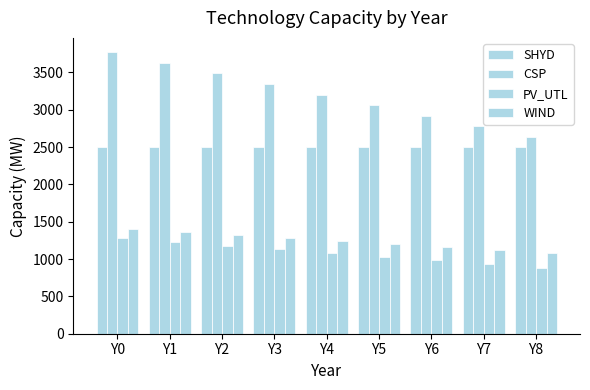

How many bars are there in total?

36